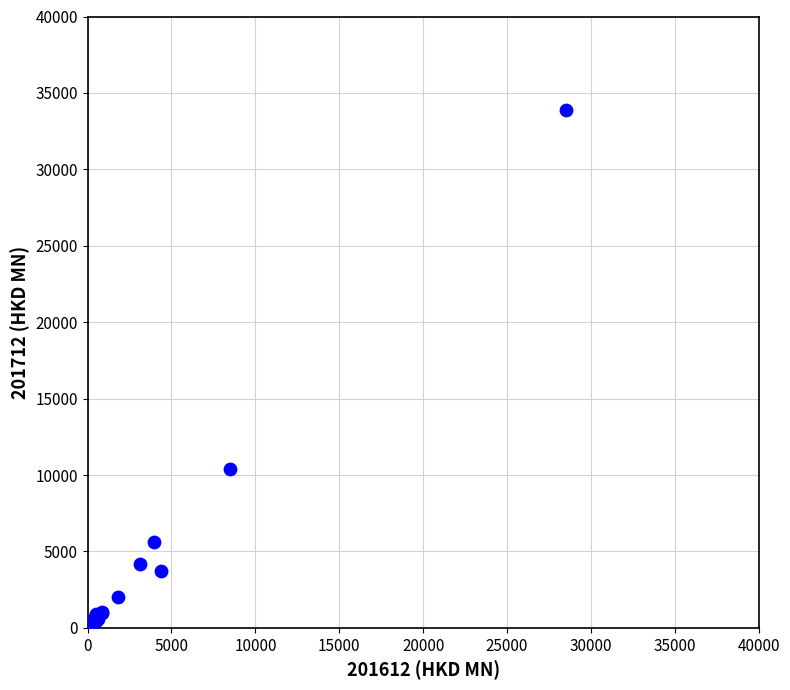

What Y value in the scatter plot is closest to 16946?

10403.9